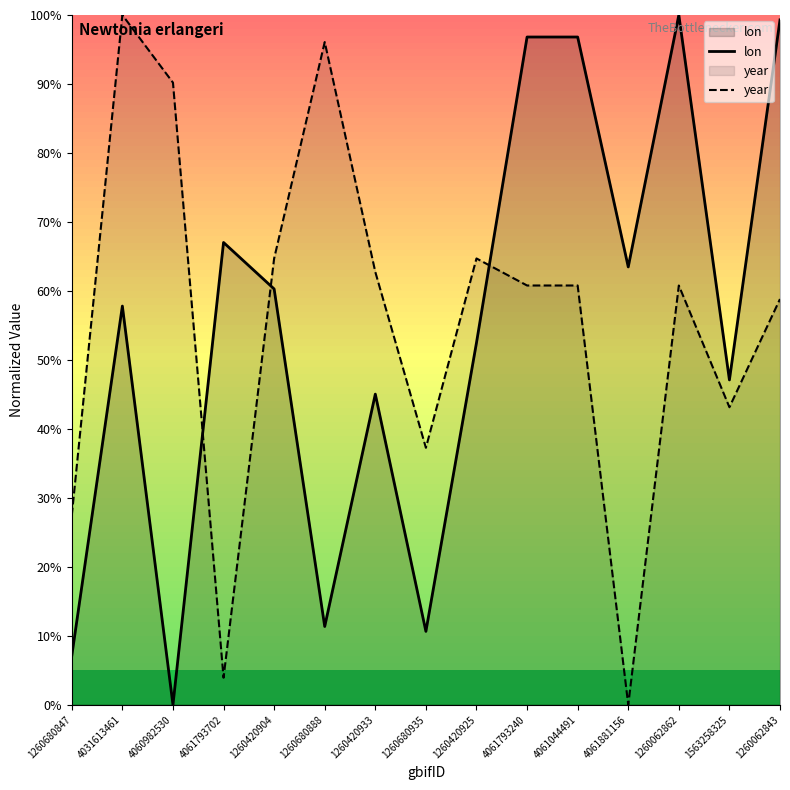

What is the average value of the year series?

55.4